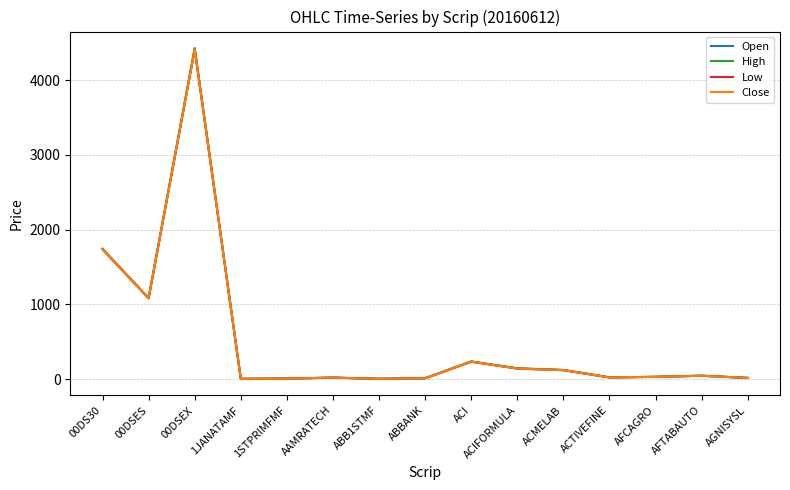

At how many categories does at least one series exceed 2960?

1